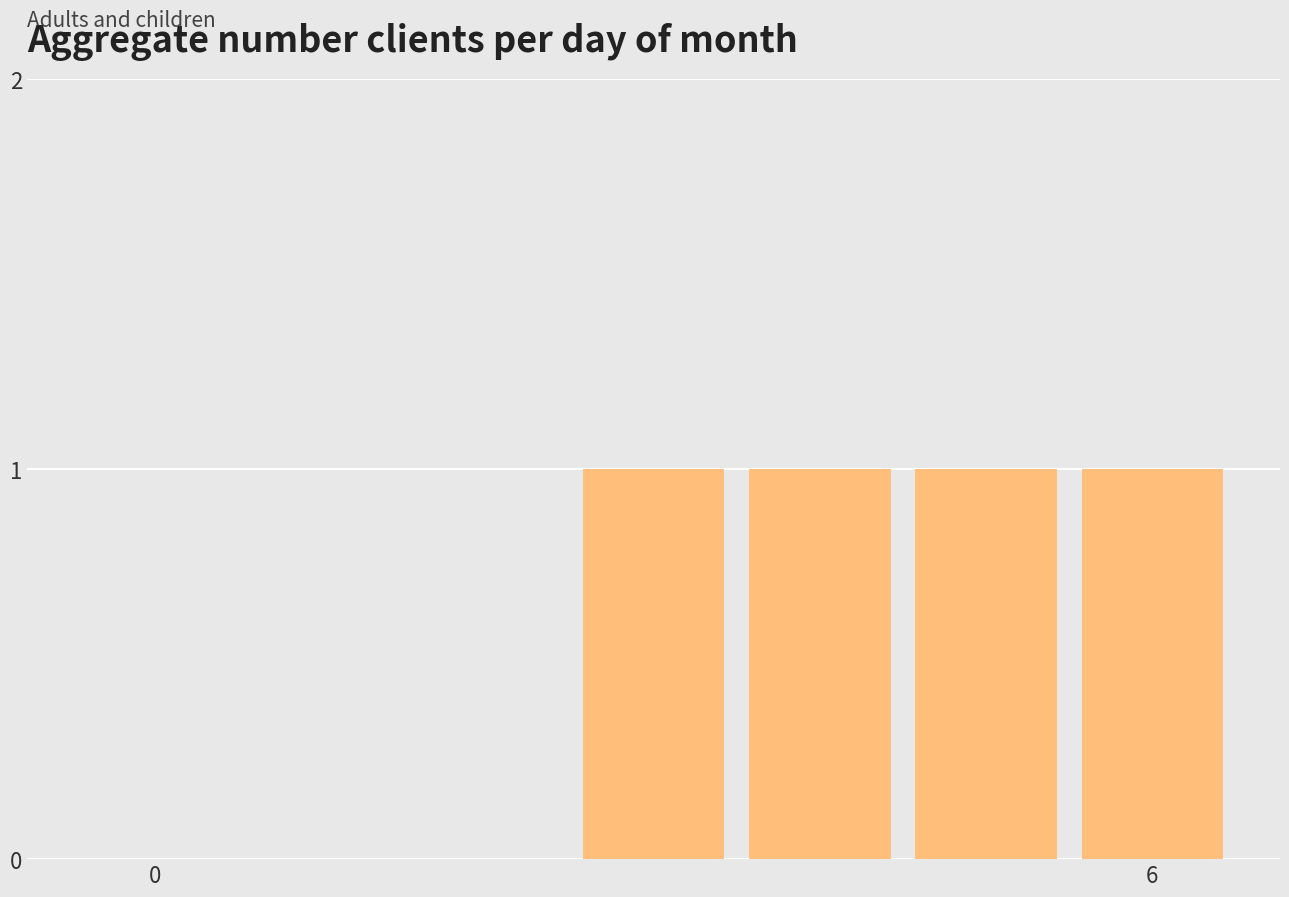

Are the bars horizontal?

No